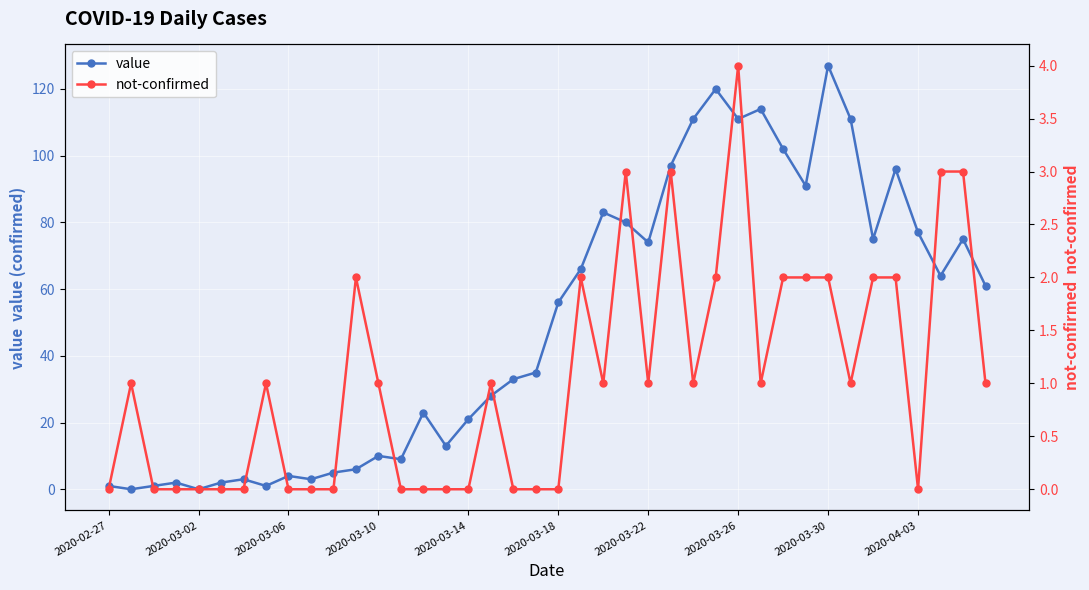

What is the highest value of the value series?

127